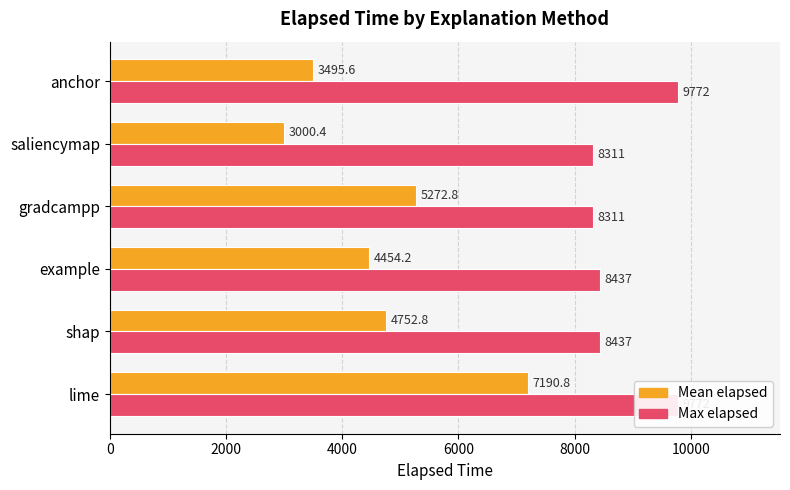

The Max elapsed series shows 3358.8 at gradcampp. True or false?

False